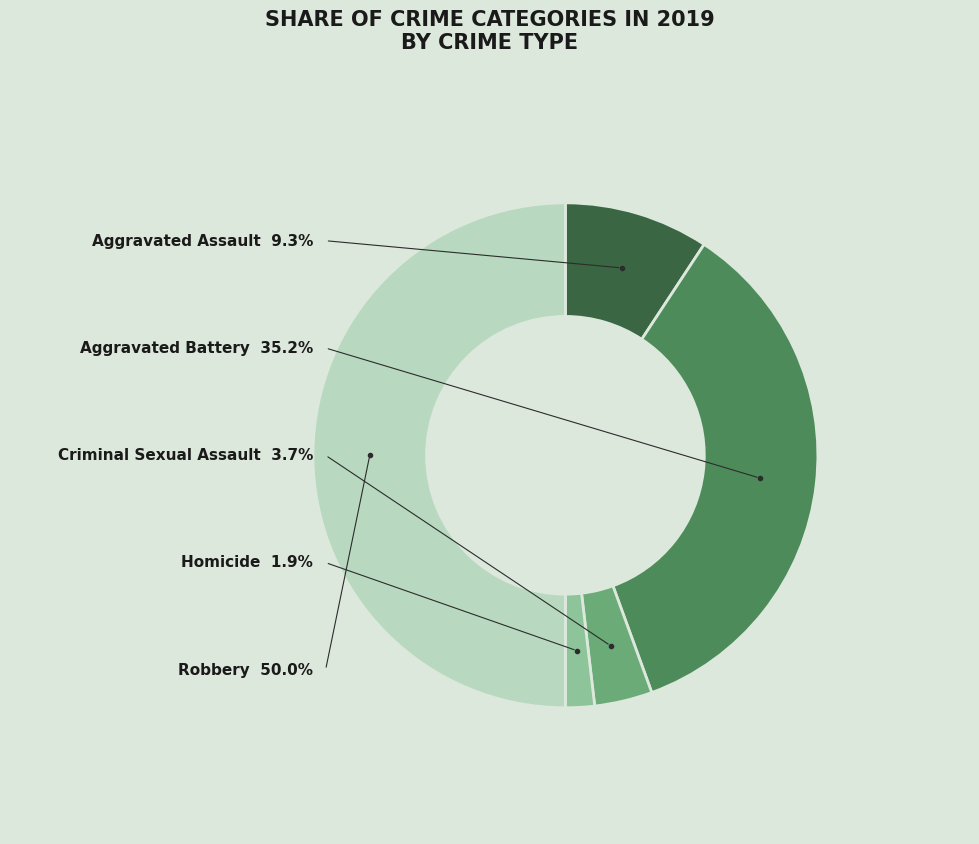

What percentage do Robbery and Homicide together represent?

51.9%